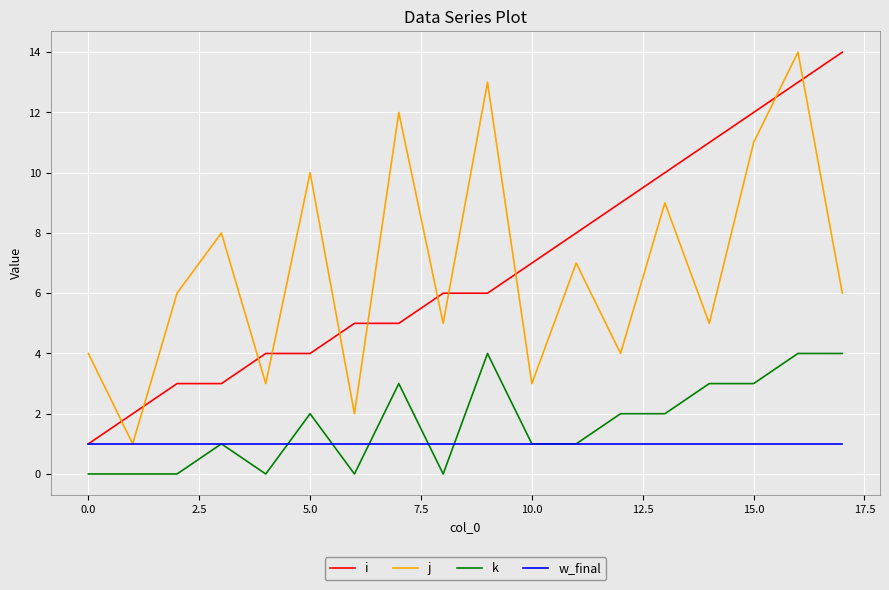

What is the maximum value shown in the chart?

14